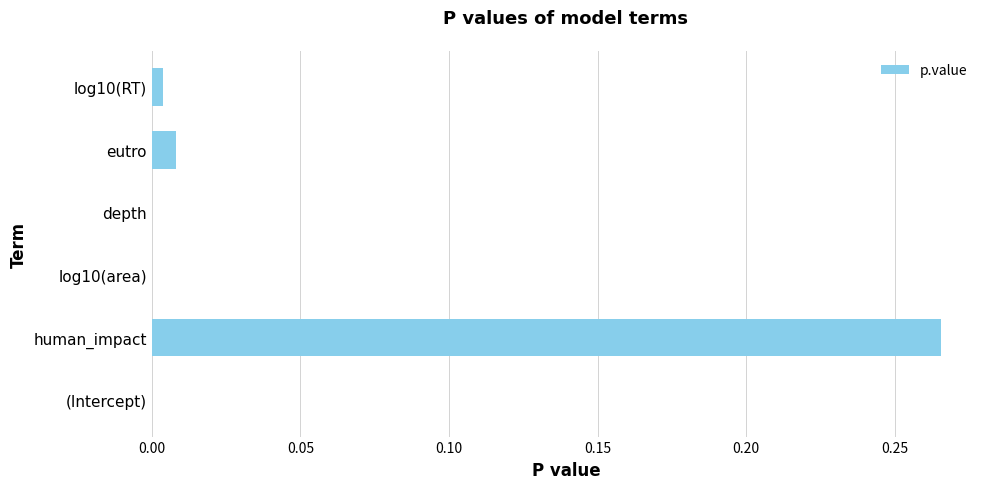

The value at log10(RT) is 0.0. True or false?

True